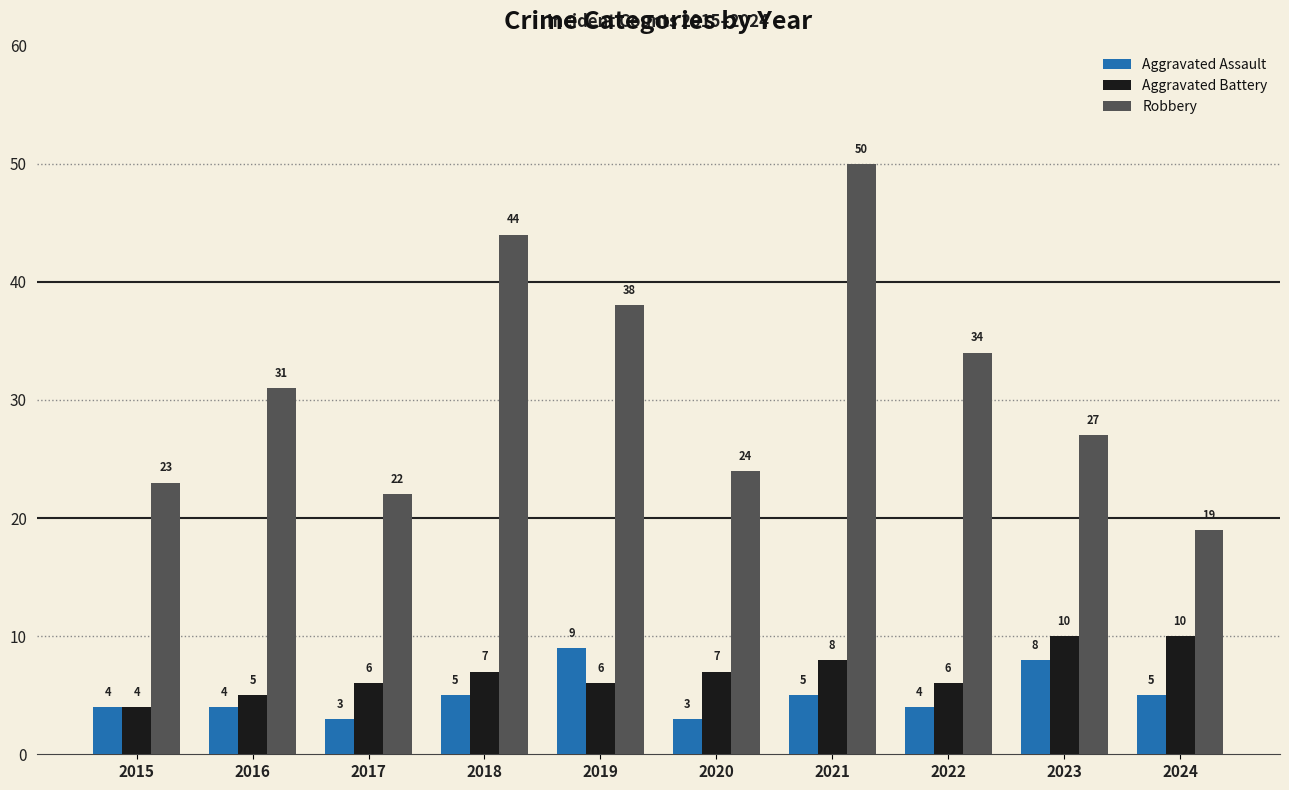

How many series are shown in this chart?

3